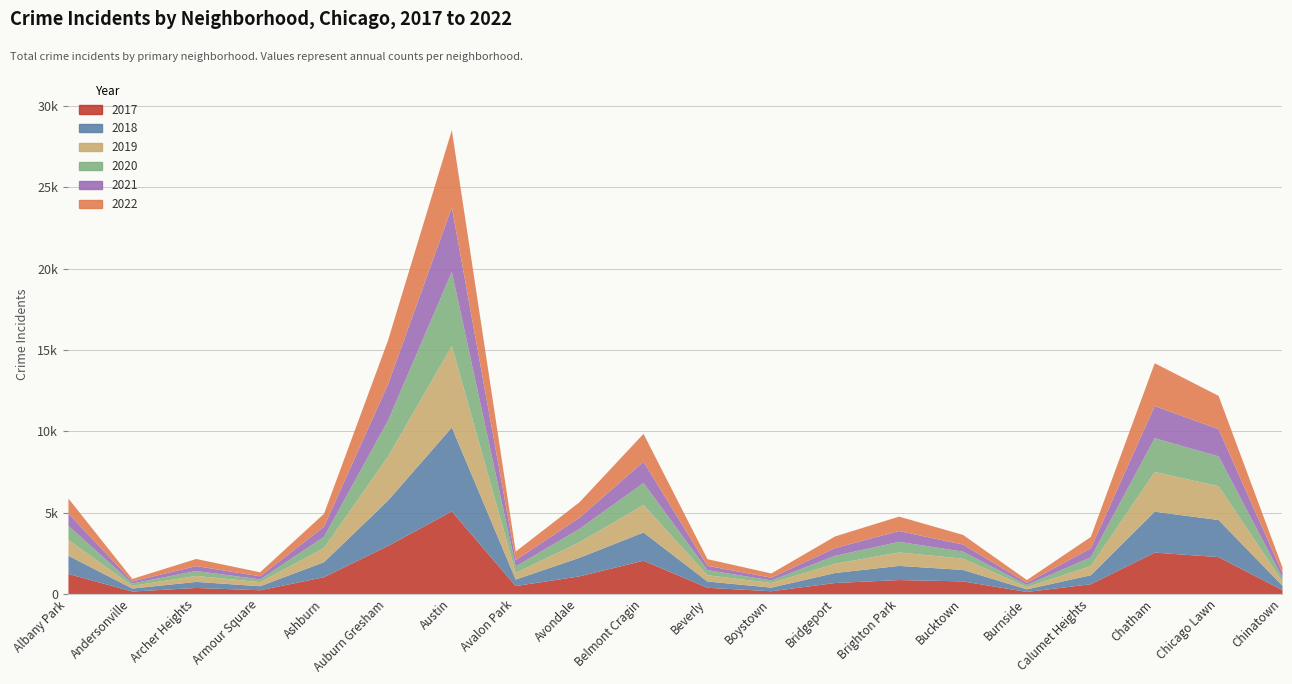

How many lines are shown in the chart?

6